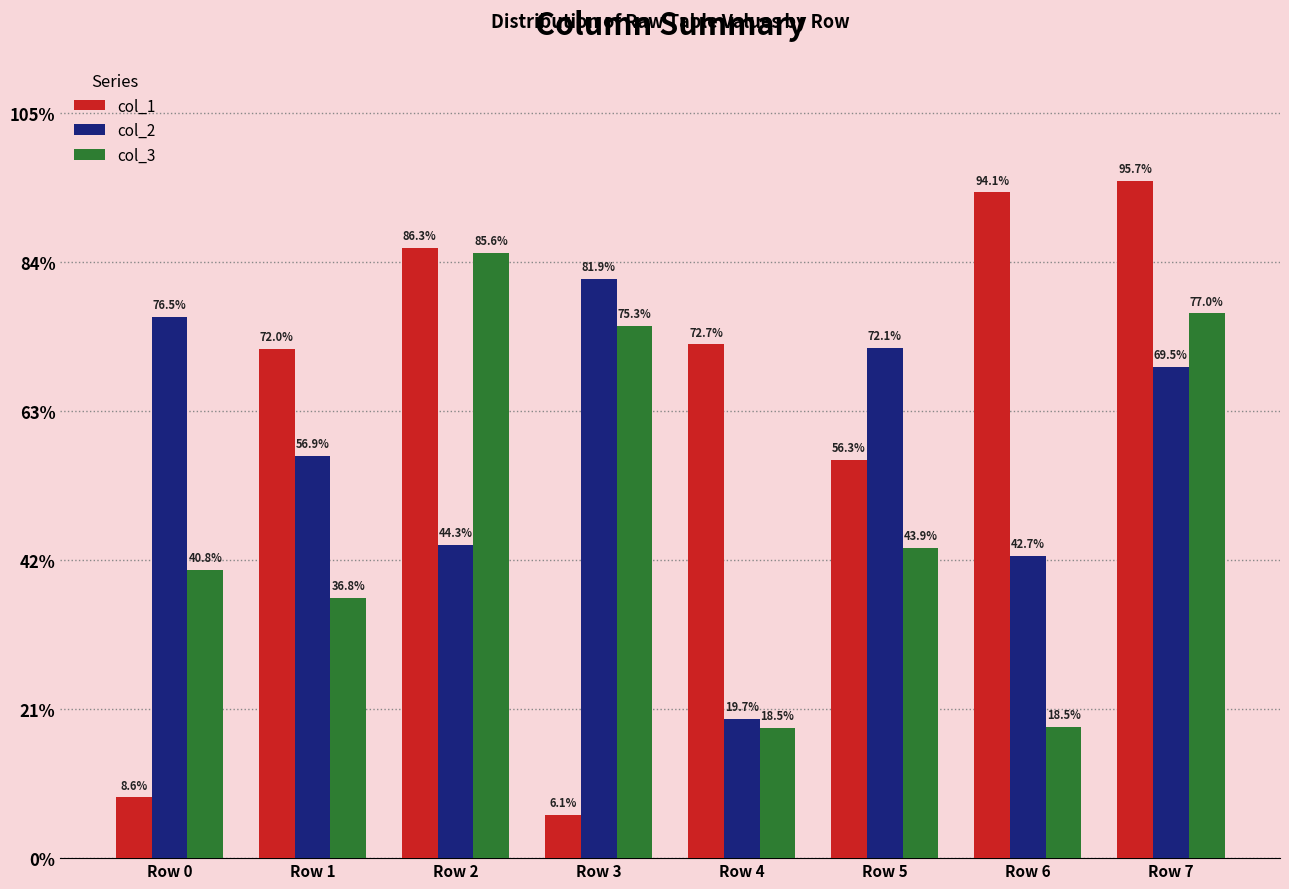

What are all the series names shown in the legend?

col_1, col_2, col_3